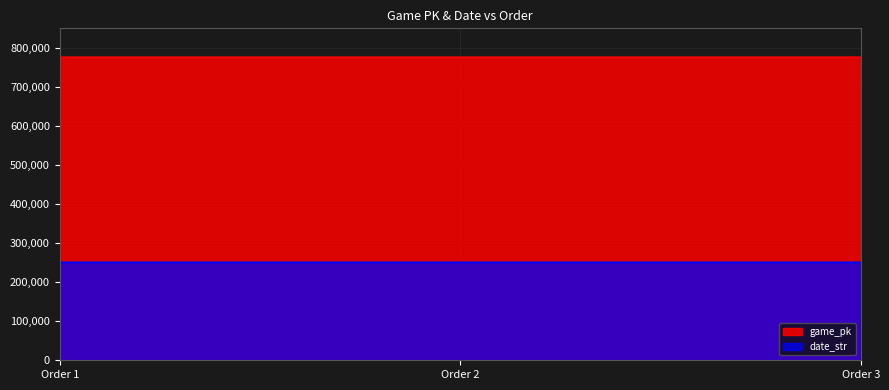

How many values in the date_str series exceed 250822?

1